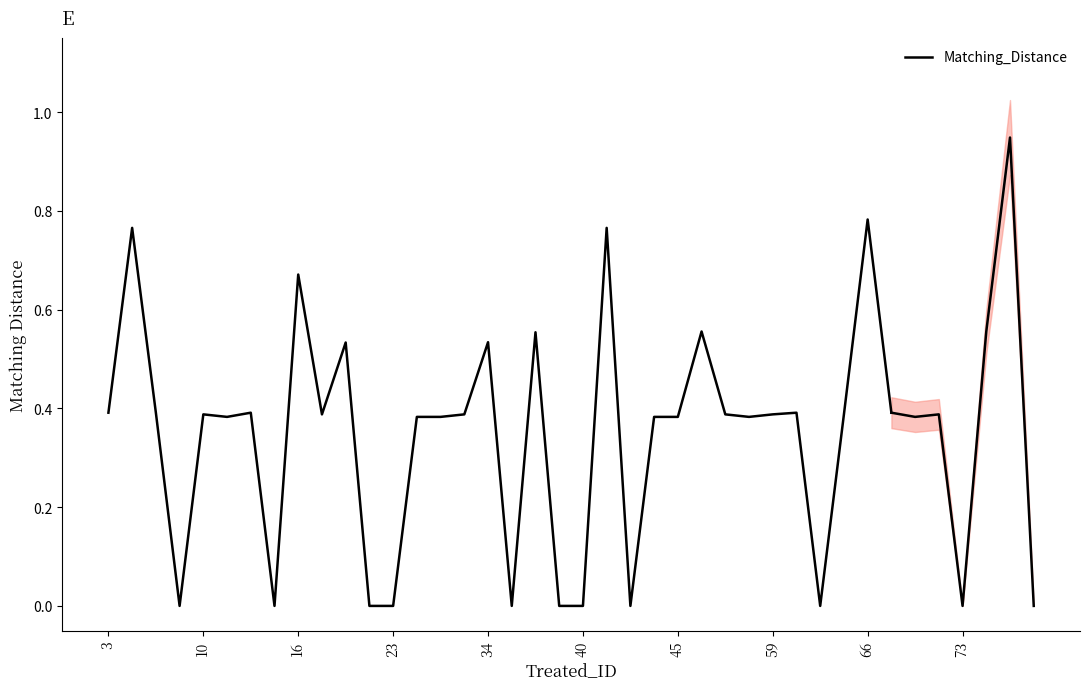

How many categories are shown in the chart?

34